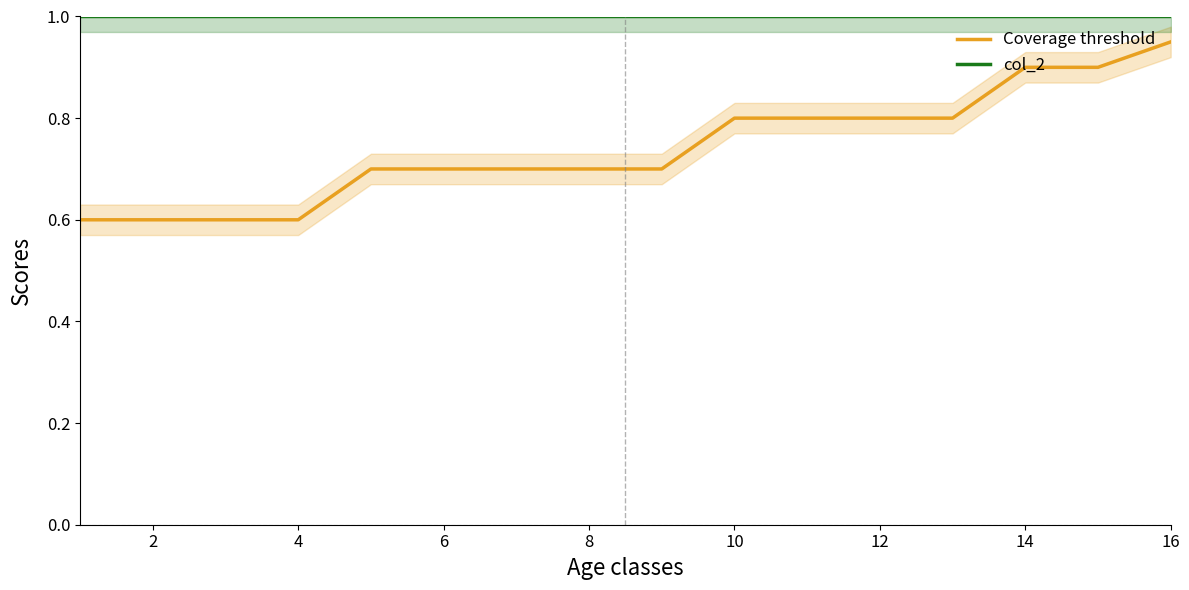

True or false: col_2 and Coverage threshold intersect in this chart.

False